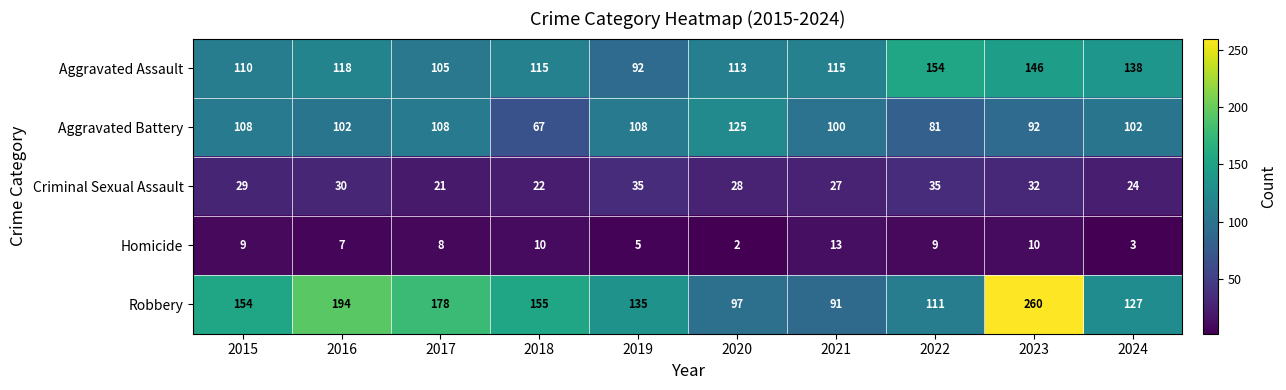

At 2022, list the series in order from smallest to largest.

Homicide, Criminal Sexual Assault, Aggravated Battery, Robbery, Aggravated Assault